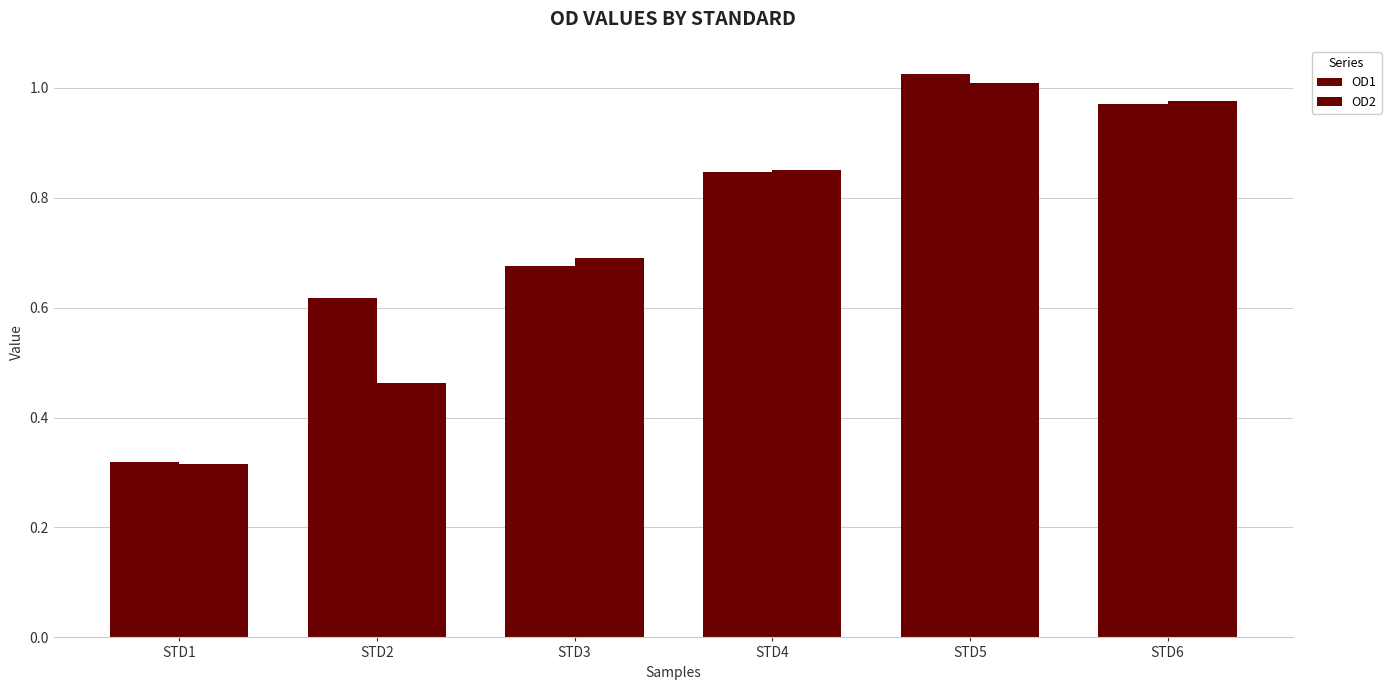

How many series are shown in this chart?

2